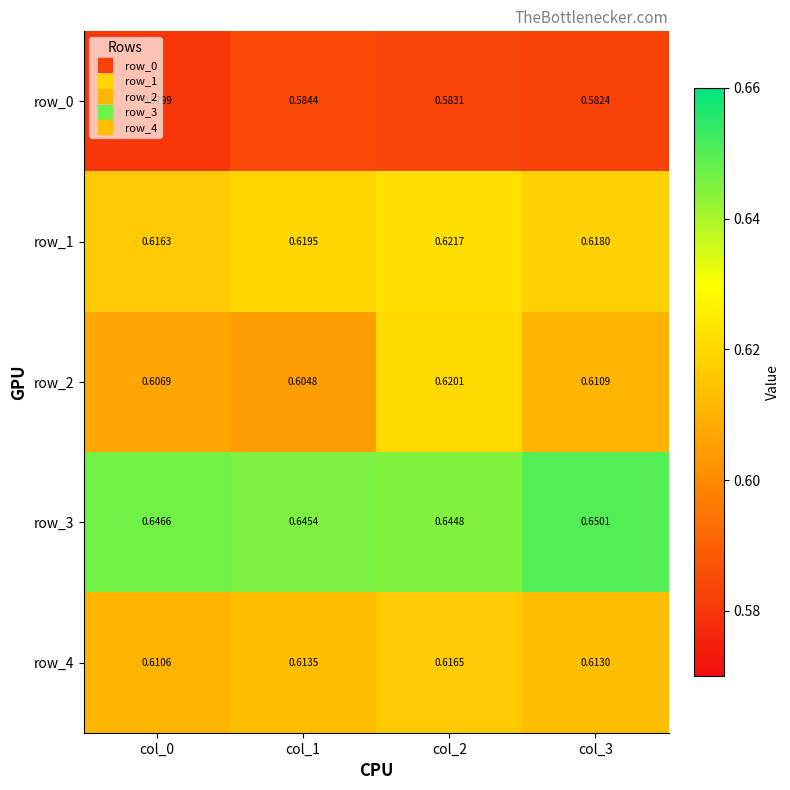

At col_2, list the series in order from smallest to largest.

row_0, row_4, row_2, row_1, row_3